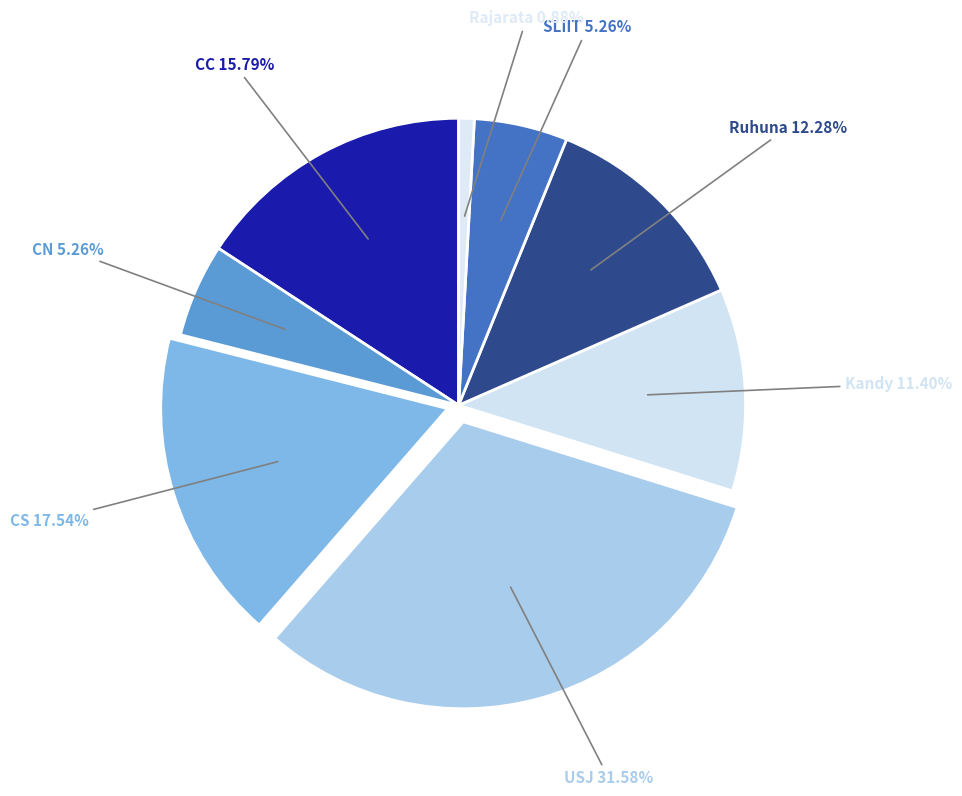

How many segments does this pie chart have?

8